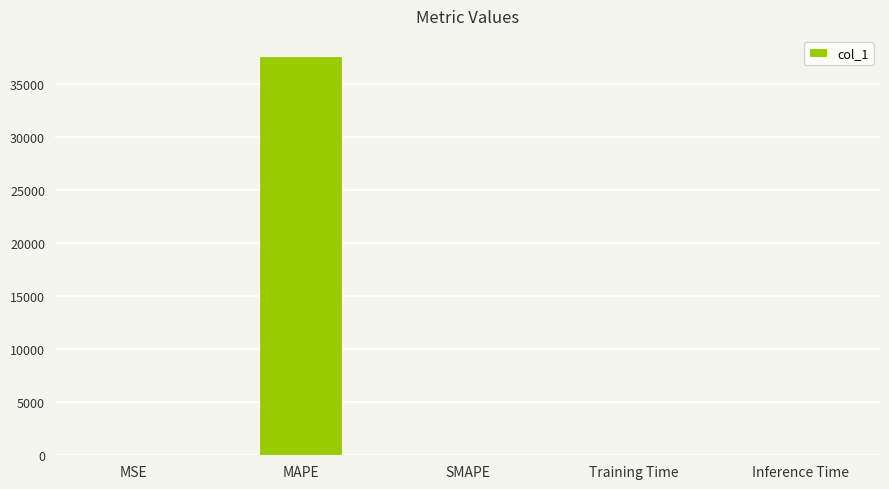

What is the average value?

7522.3